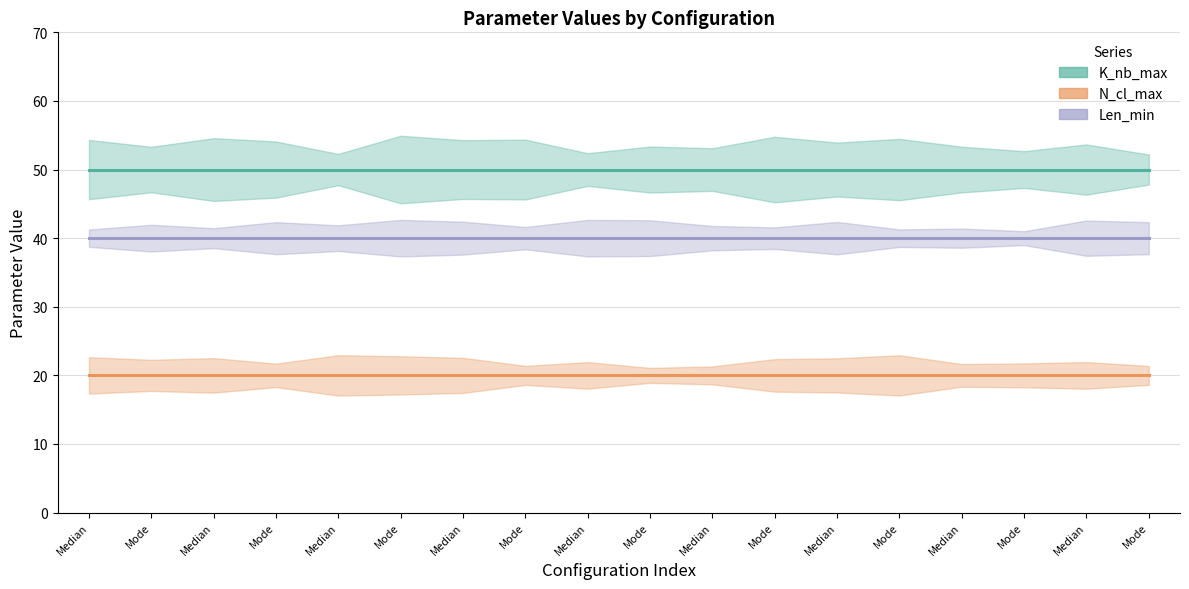

Where is K_nb_max nearest to the value 50?

Median